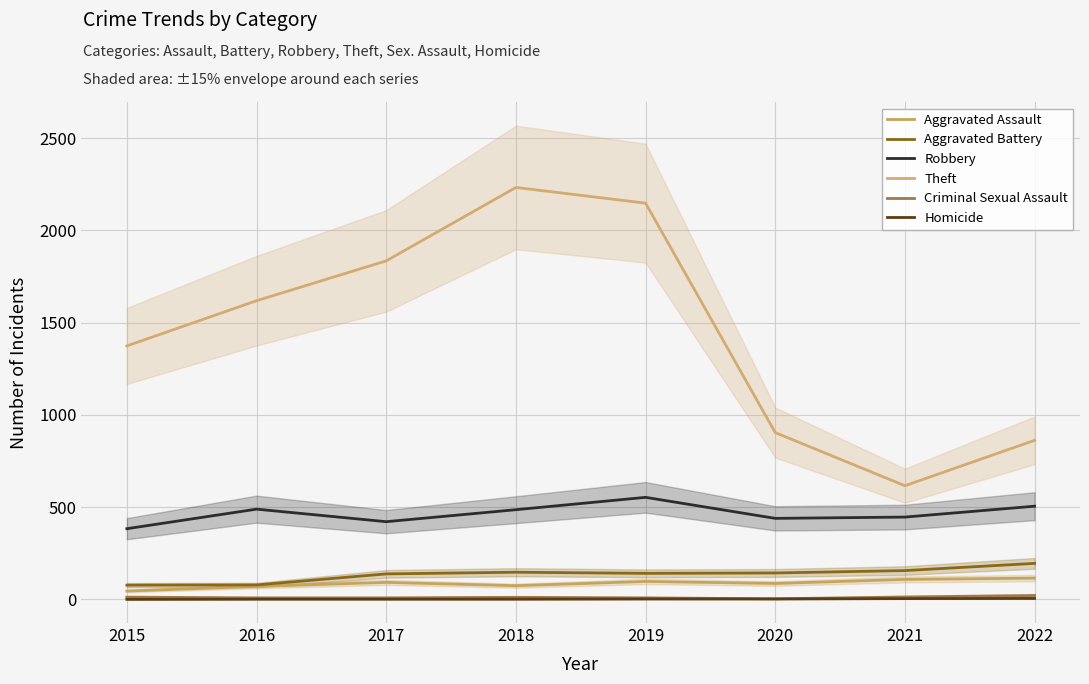

What is the difference between the highest and lowest values at 2017?

1834